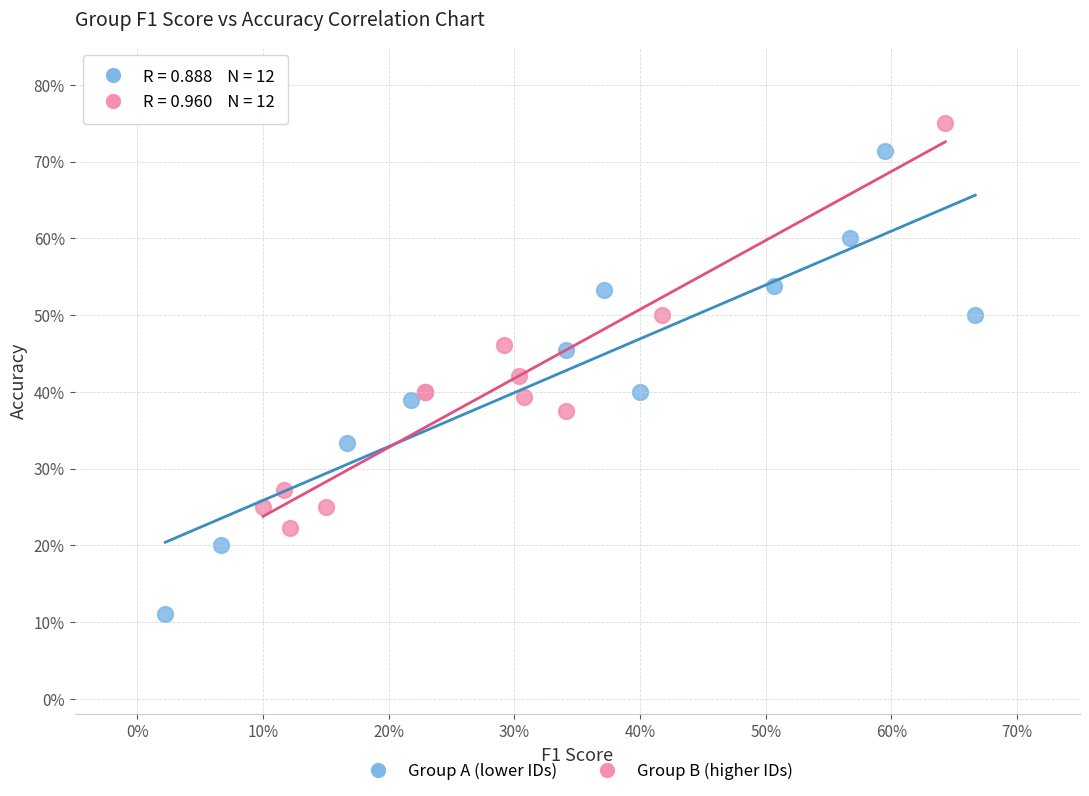

Which series contains the highest Y value?

Group B (higher IDs)